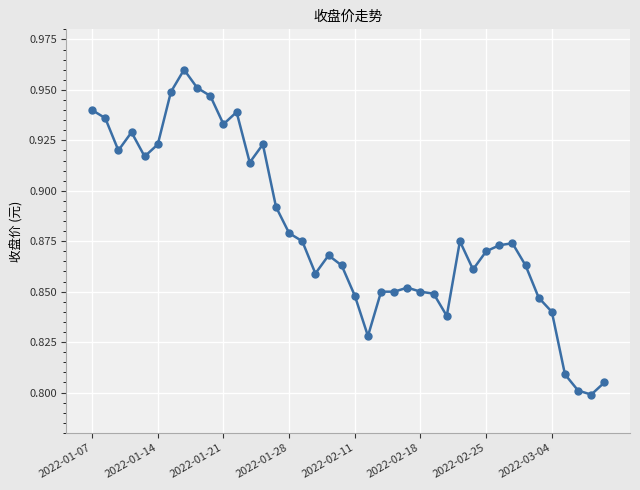

What is the sum of all values?

35.2